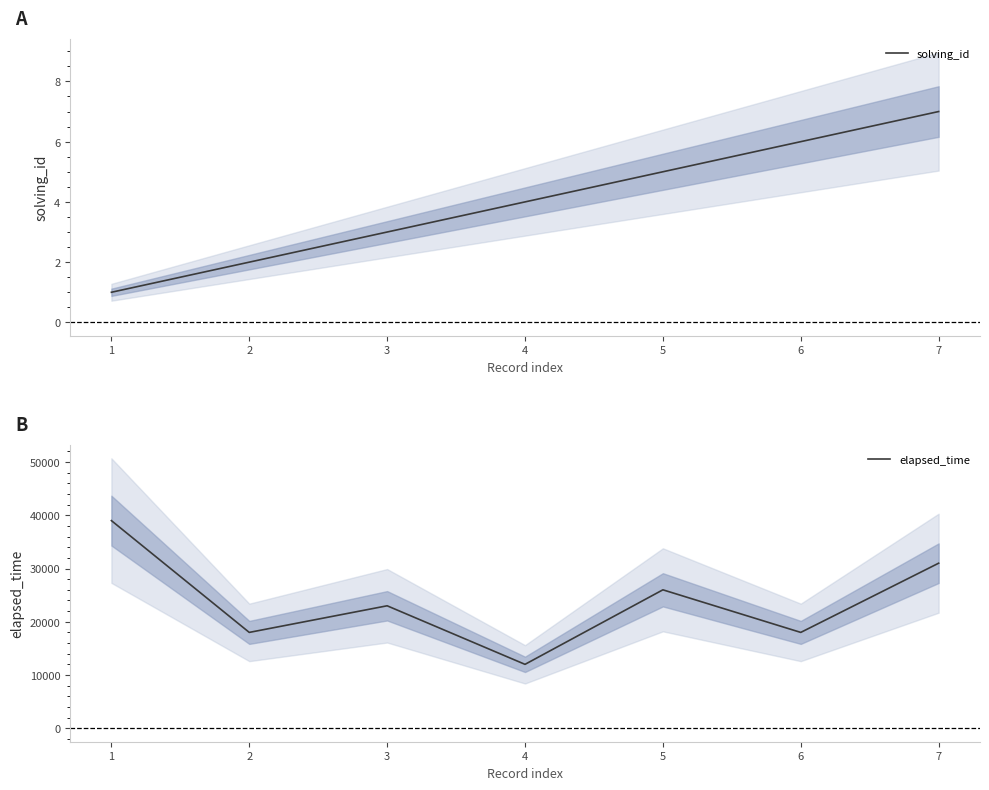

At which category is the sum across all series the highest?

1